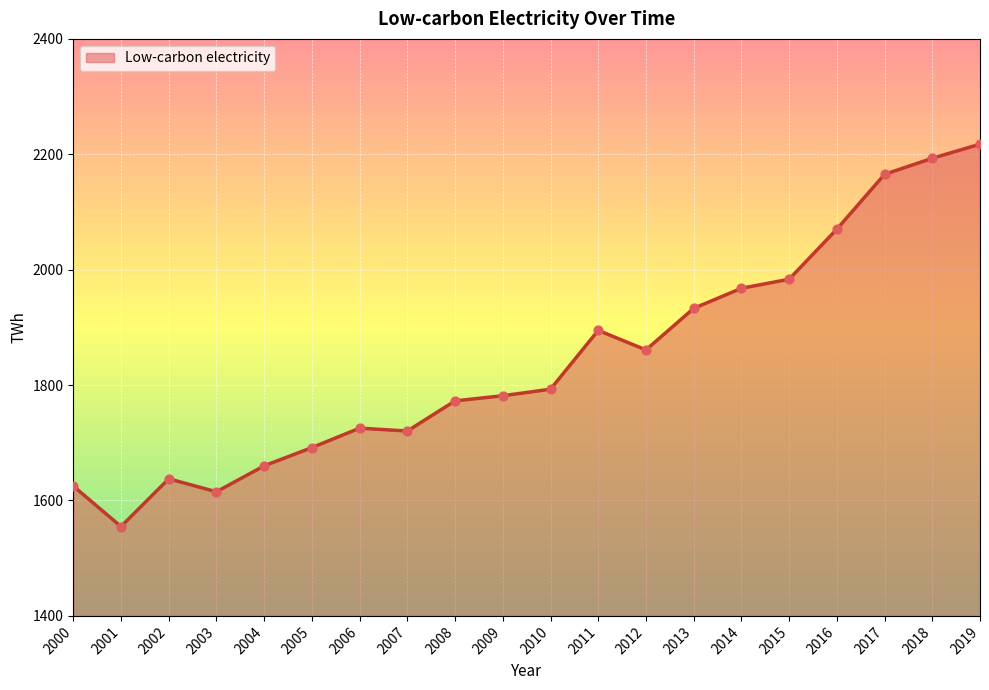

Between 2018 and 2010, which is larger?

2018